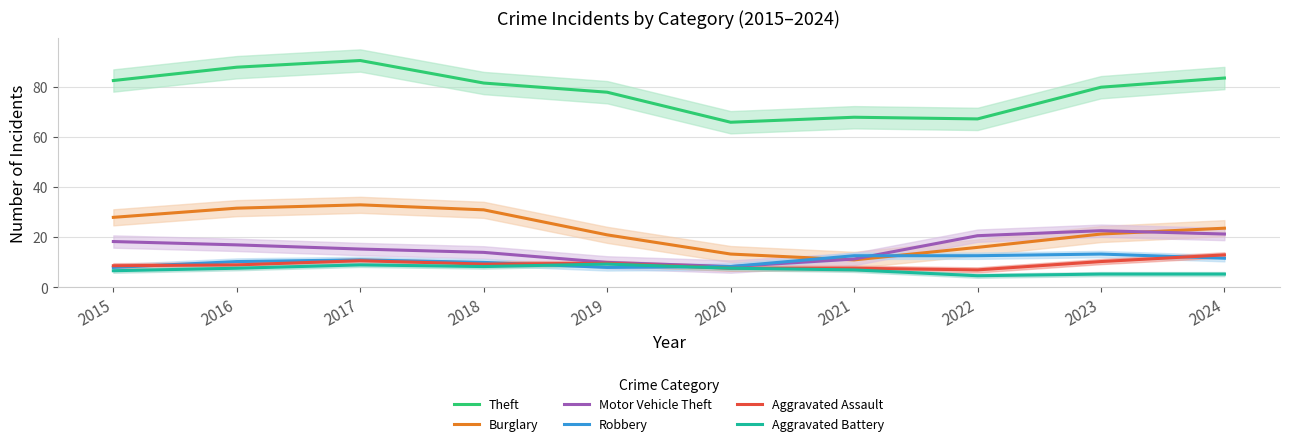

How many interior local valleys does the Theft series have?

2